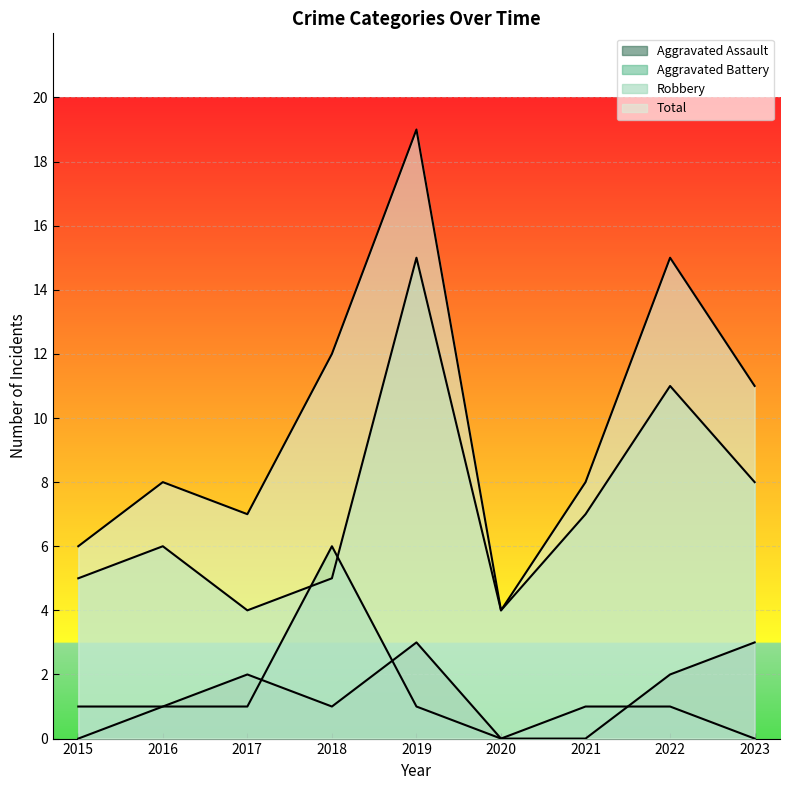

Which series changed the most between 2015 and 2016?

Total